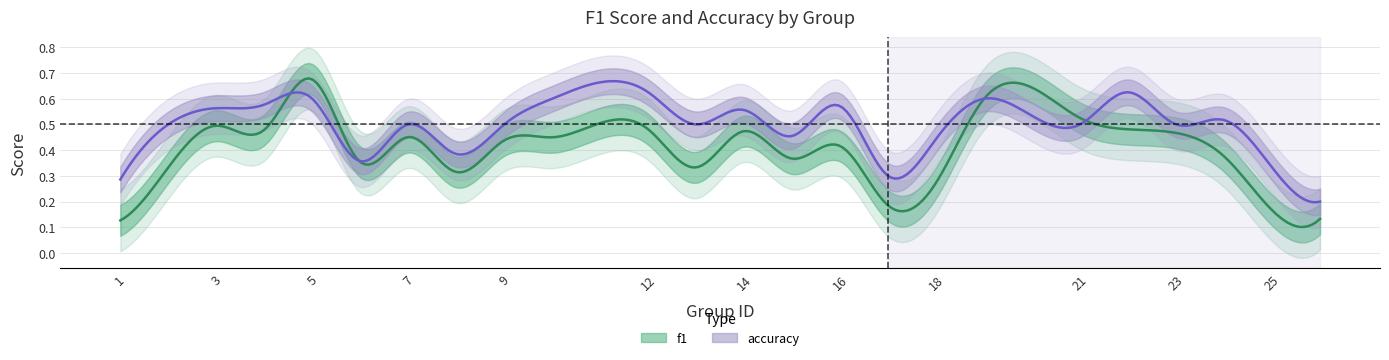

What is the sum of all accuracy values?

11.6